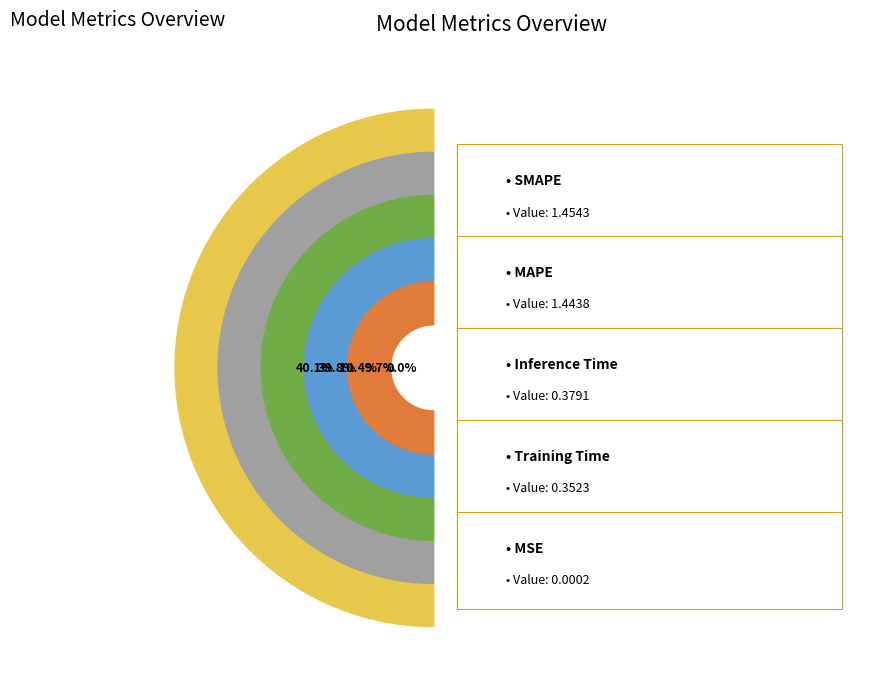

Is Inference Time the majority of the pie?

No